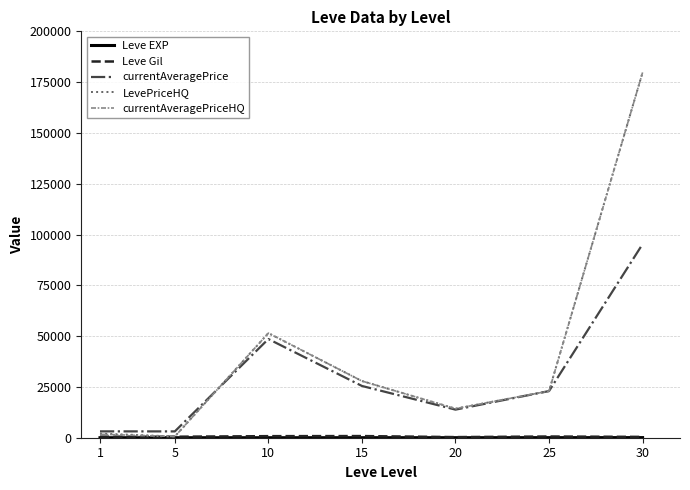

At which category is the sum across all series the highest?

30